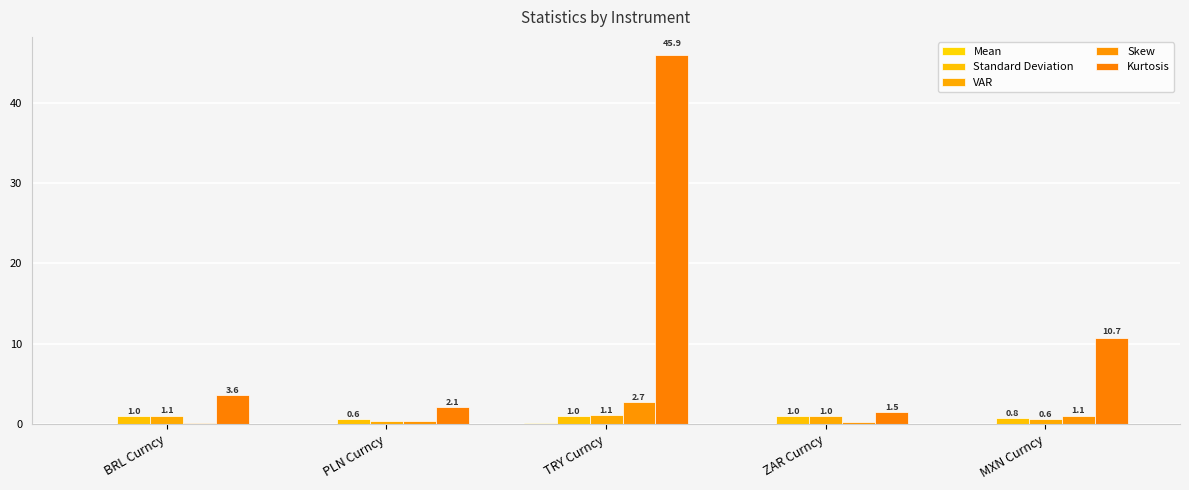

How many values in the Kurtosis series exceed 3?

3